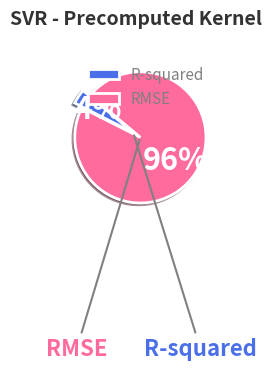

Which category has the smallest portion of the pie?

R-squared